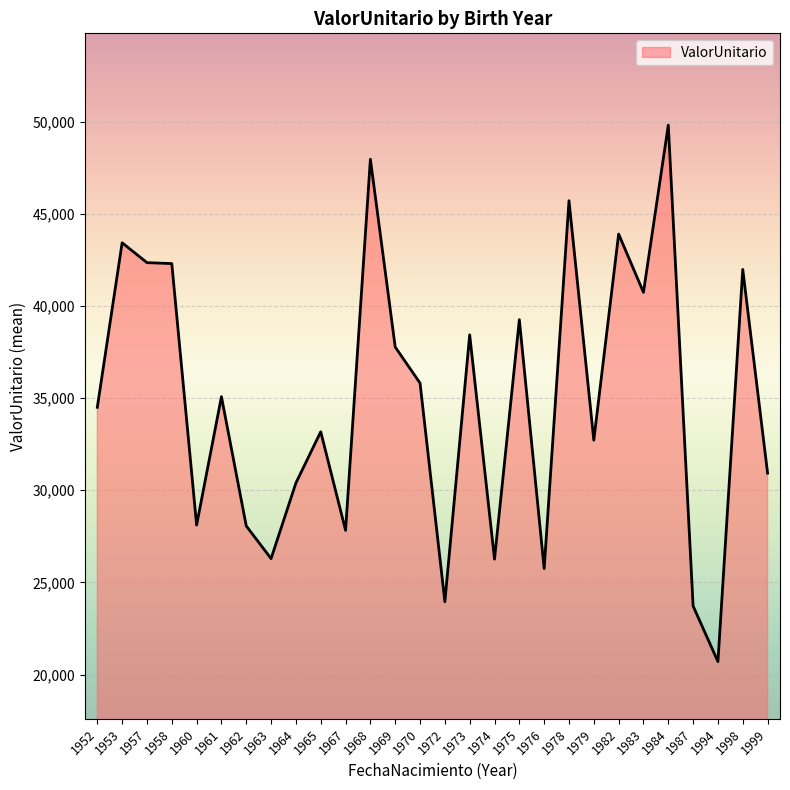

Read the value at 1975.

39259.8